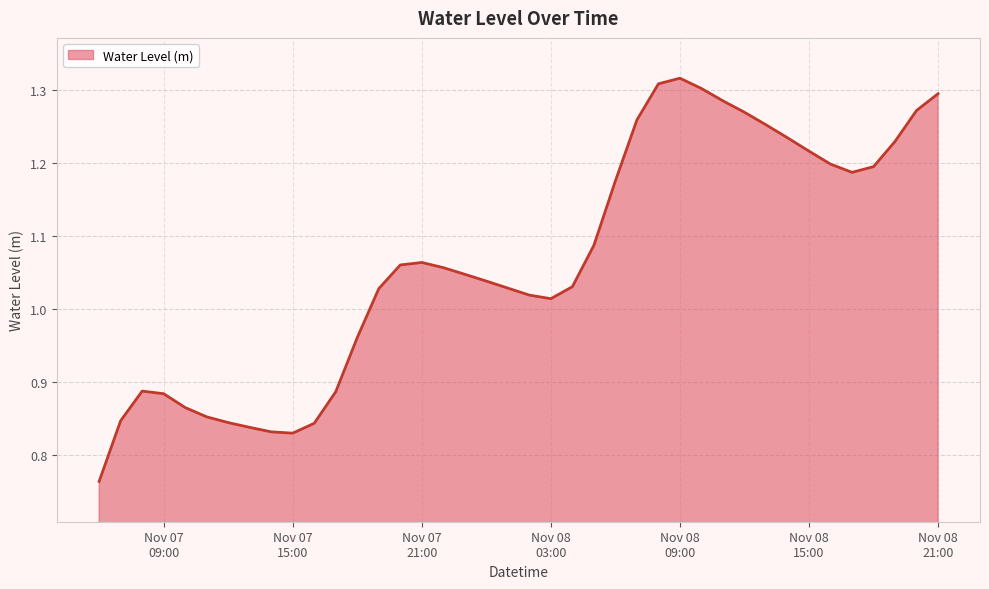

How many interior local valleys (lower than both neighbors) does the data have?

3